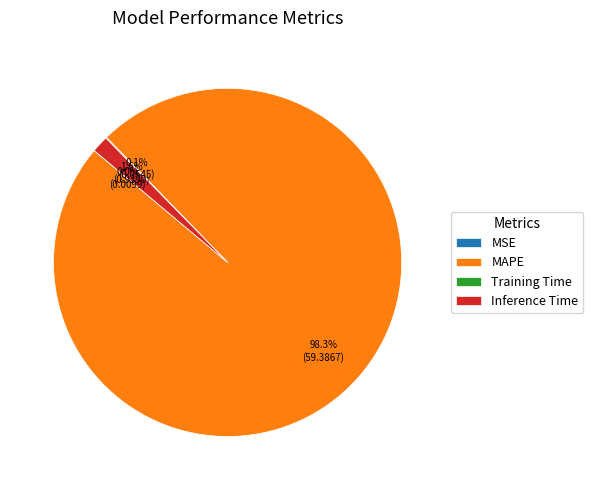

Which slice represents more than half of the pie?

MAPE